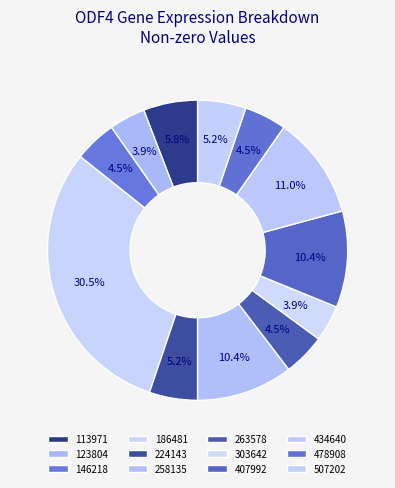

True or false: 146218 accounts for 5% of the total.

True